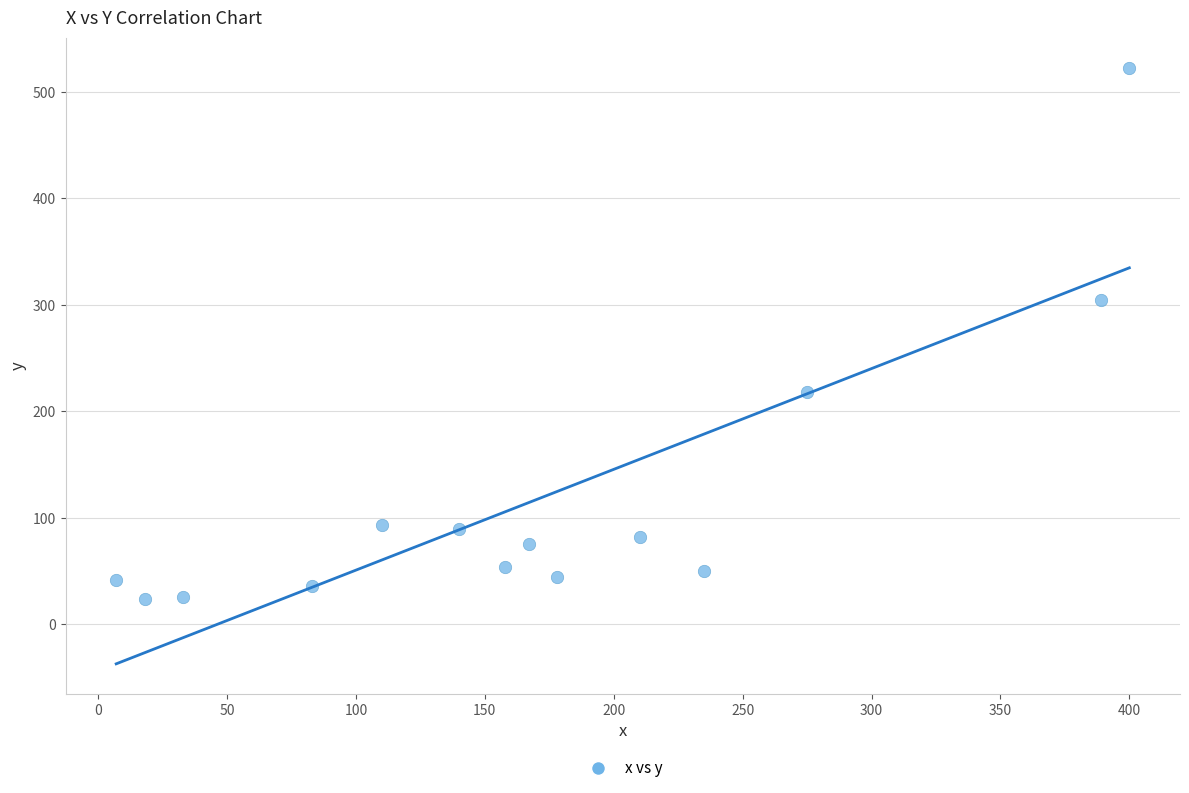

What Y value in the scatter plot is closest to 273?

305